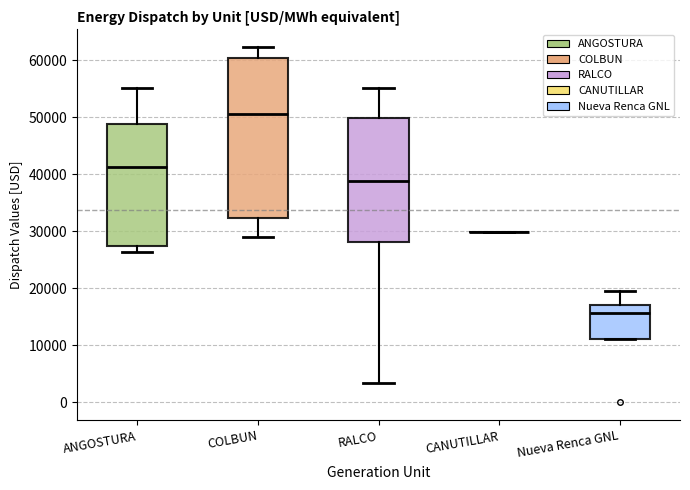

Reading left to right, transcribe this box plot: for each box, give where its median line is, the range the box spans, and where its two whiskers end, as read against the y-axis. The values are not printed on the chart, so give them approximately, as read against the axis.

ANGOSTURA: median 41000, box 27000 to 49000, whiskers 26000 to 55000
COLBUN: median 50000, box 32000 to 60000, whiskers 29000 to 62000
RALCO: median 39000, box 28000 to 50000, whiskers 3000 to 55000
CANUTILLAR: box collapsed to a line at 30000, whiskers 30000 to 30000
Nueva Renca GNL: median 16000, box 11000 to 17000, whiskers 11000 to 20000